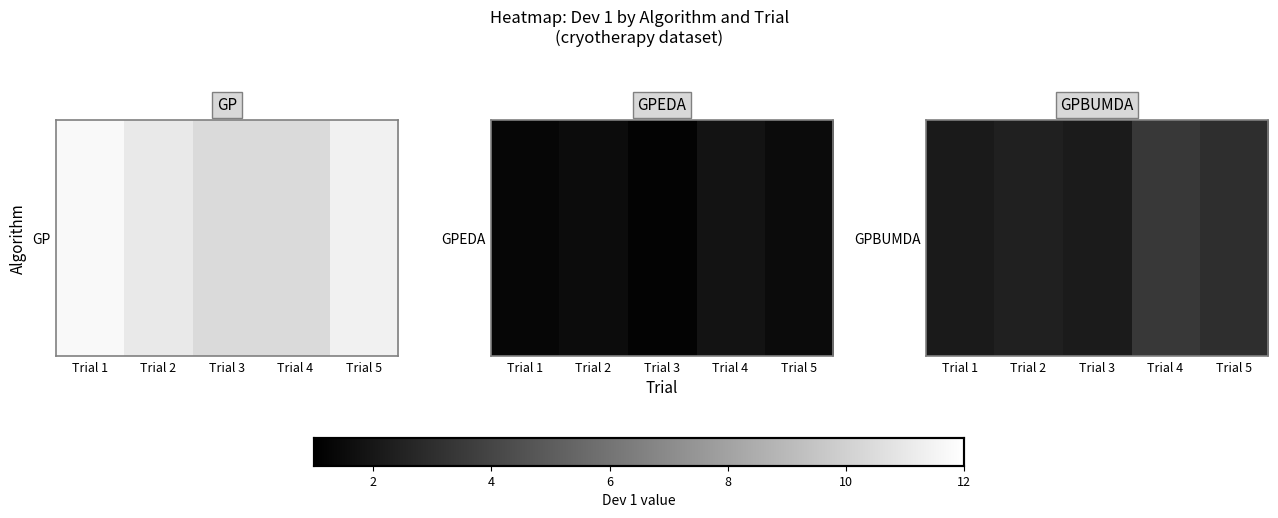

What is the greatest value displayed?

3.4